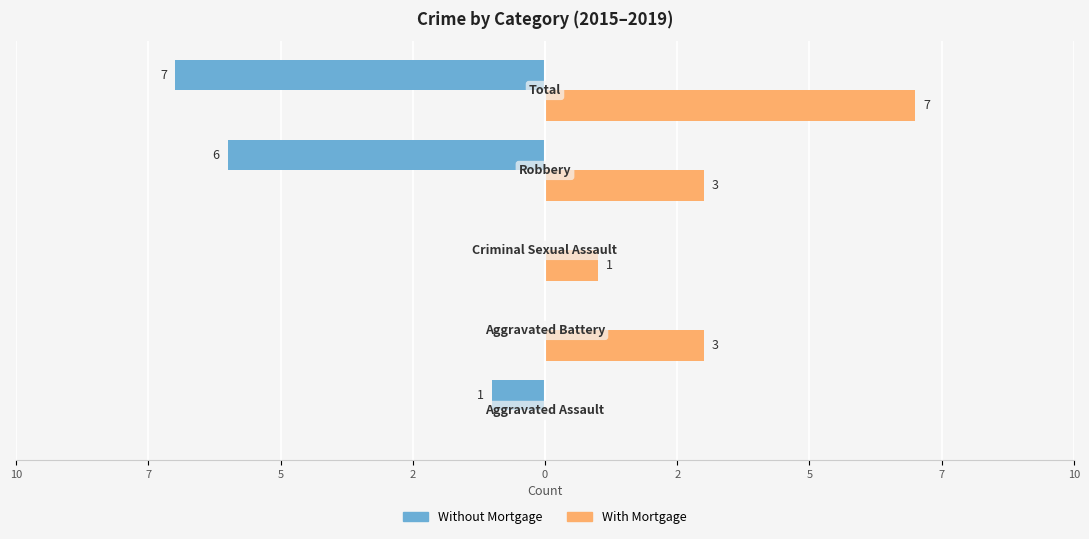

Which series has the largest range (max minus min)?

Without Mortgage